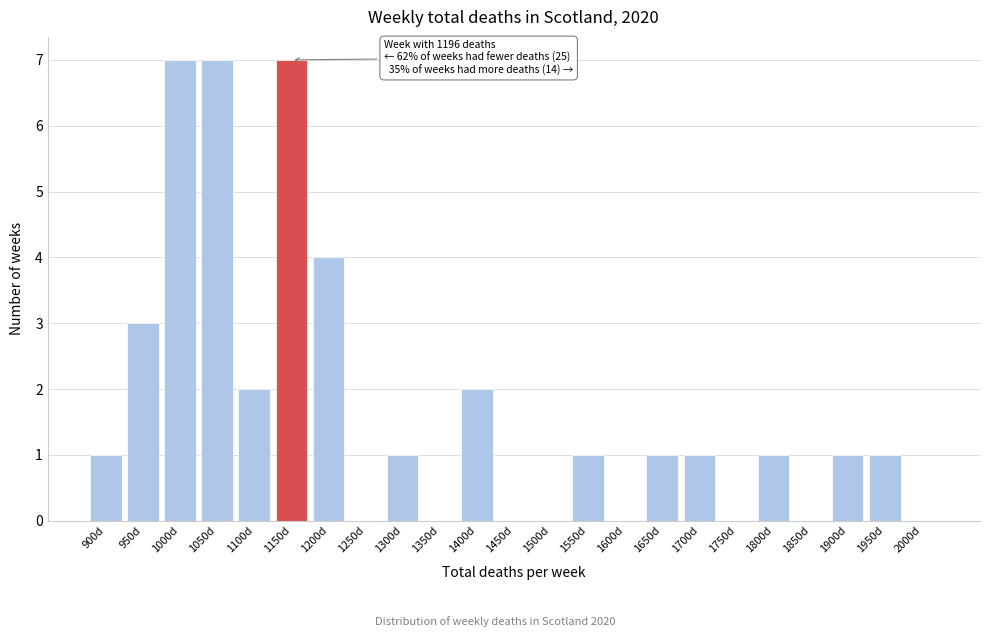

Reading right to left, list all the values displayed in this chart.

2000d=0	1950d=1	1900d=1	1850d=0	1800d=1	1750d=0	1700d=1	1650d=1	1600d=0	1550d=1	1500d=0	1450d=0	1400d=2	1350d=0	1300d=1	1250d=0	1200d=4	1150d=7	1100d=2	1050d=7	1000d=7	950d=3	900d=1